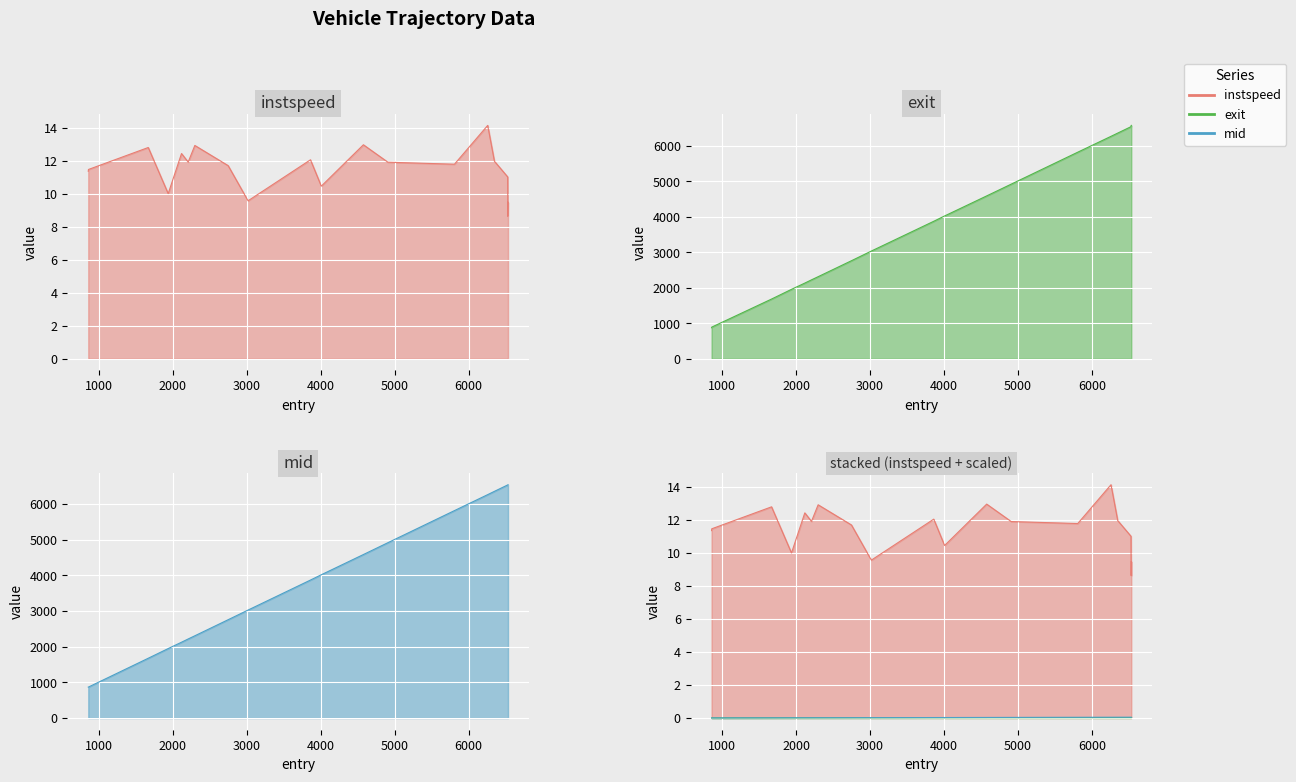

The value of entry at 5266.0 is 2287.7. True or false?

False